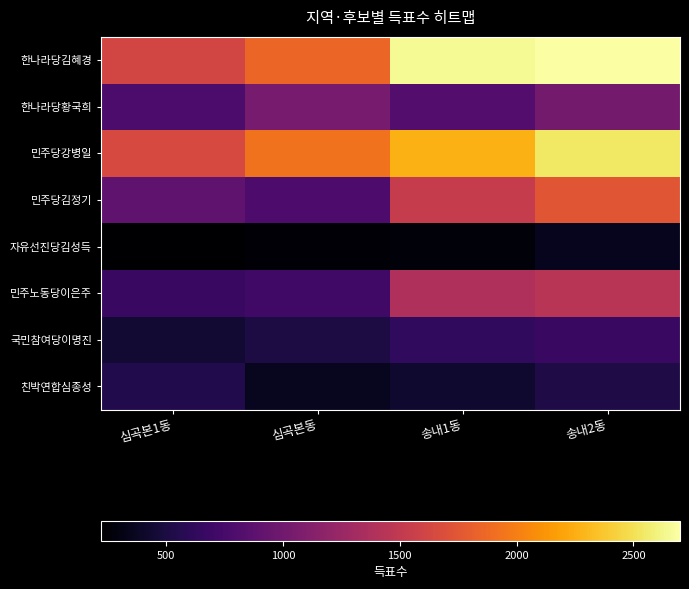

At which category does the chart reach its peak across all series?

송내2동